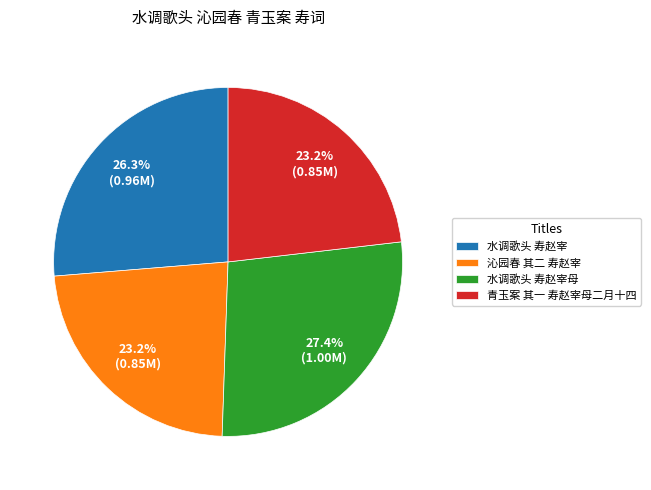

What percentage is the 水调歌头 寿赵宰母 slice, to the nearest percent?

27%